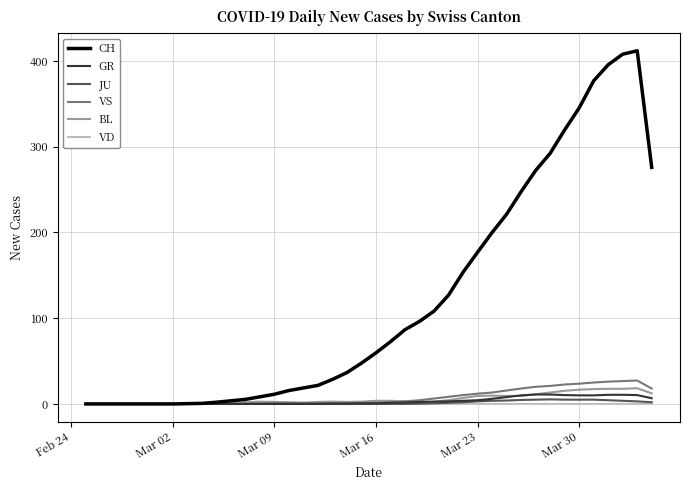

Which series has the largest total across all categories?

CH